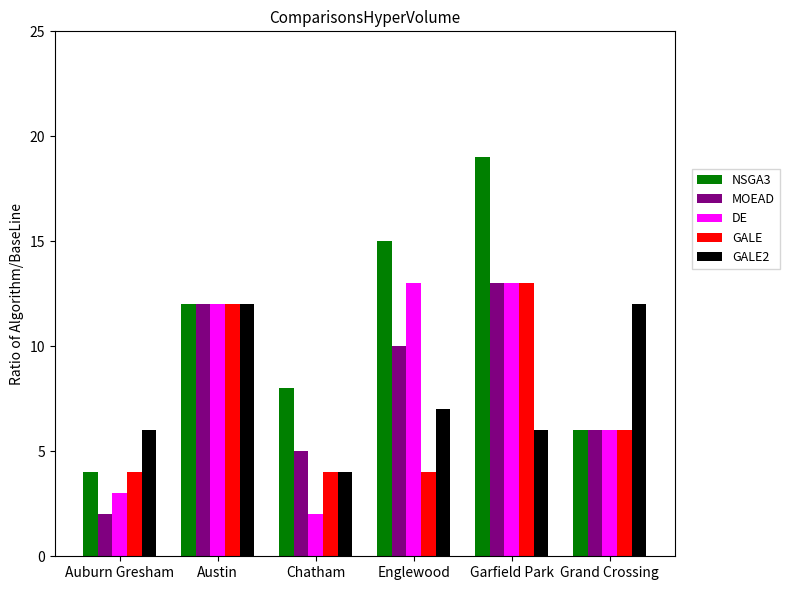

How many bars are there in each group?

5